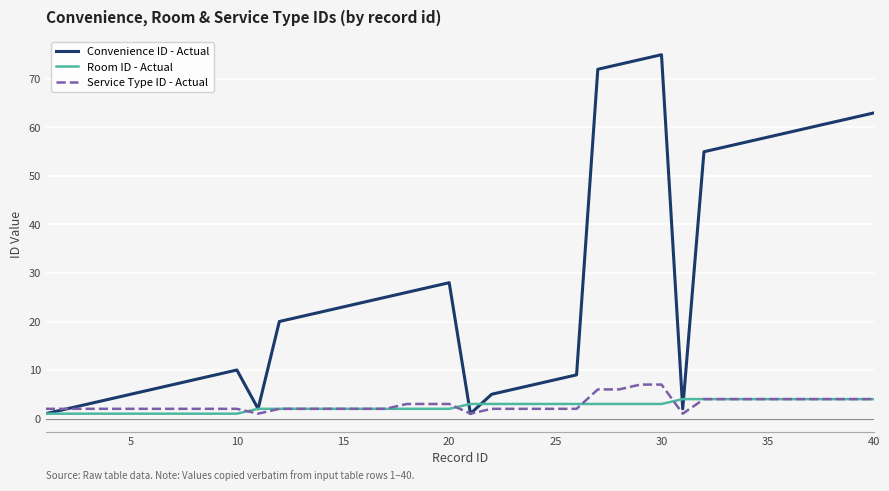

What is the maximum value shown in the chart?

75